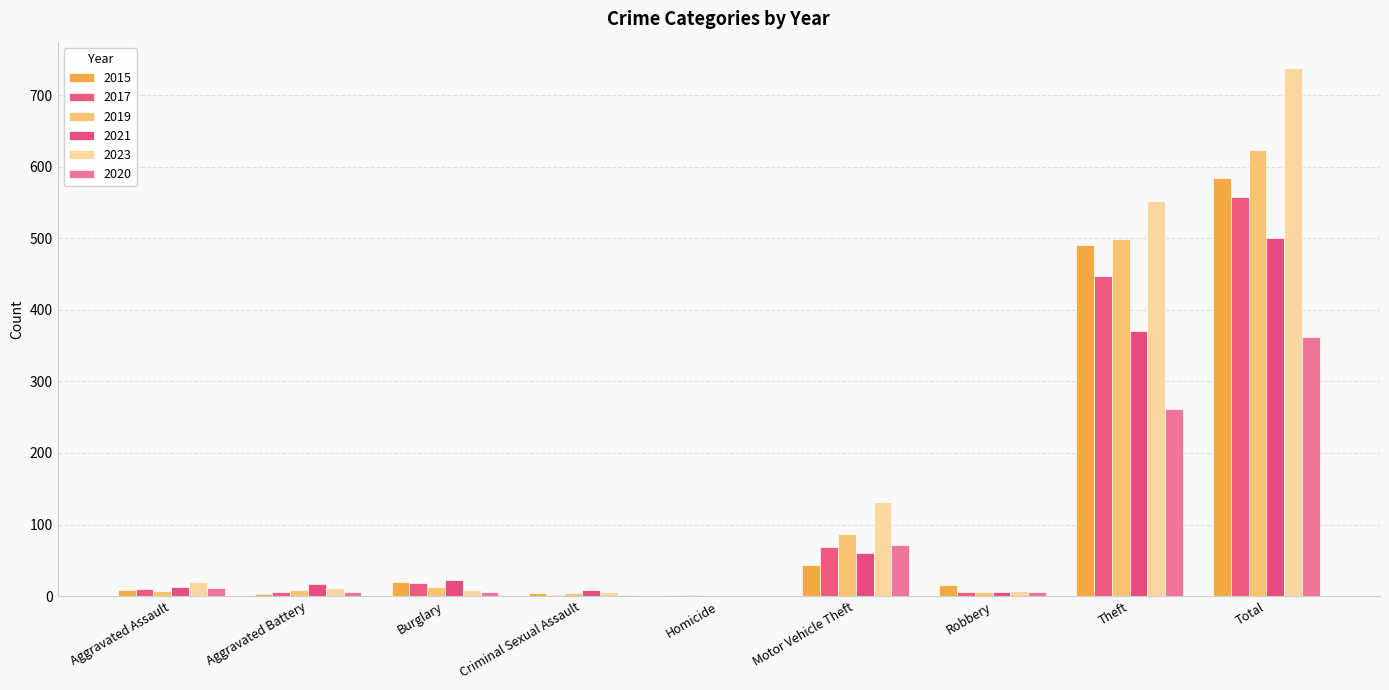

What are all the series names shown in the legend?

2015, 2017, 2019, 2021, 2023, 2020